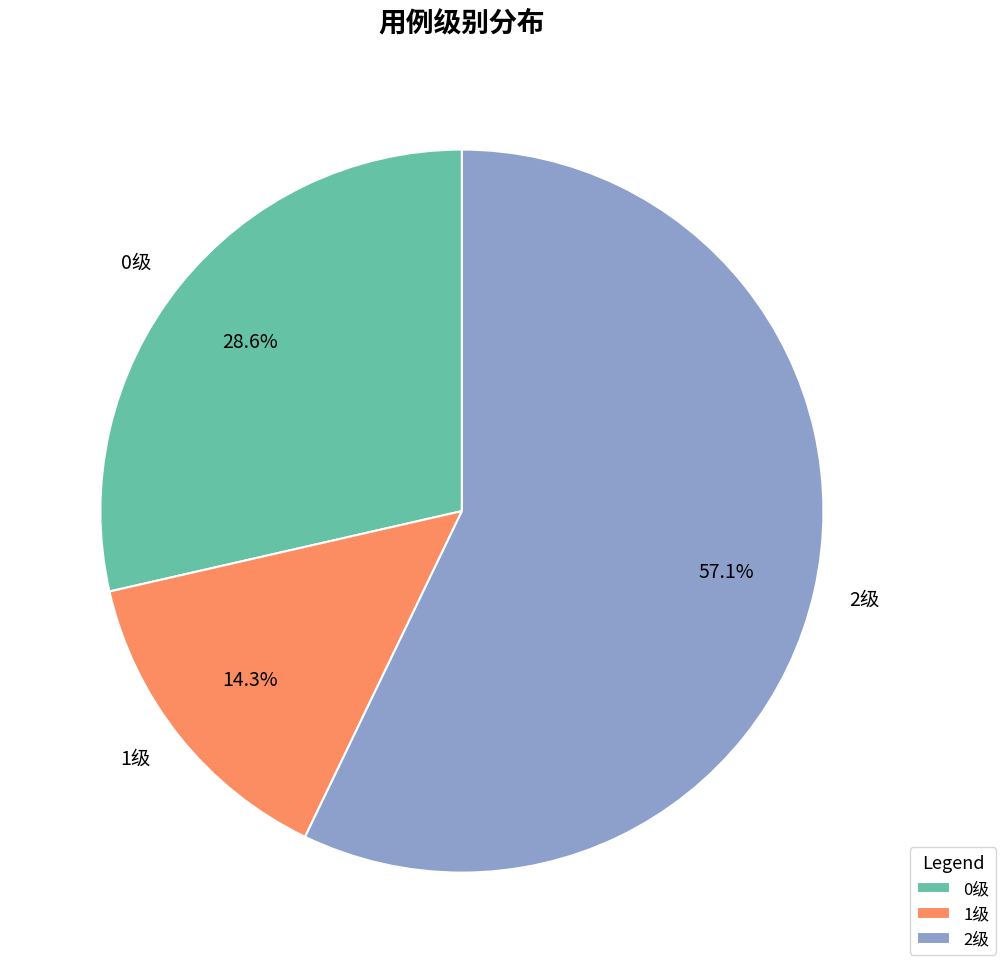

Which slice represents more than half of the pie?

2级